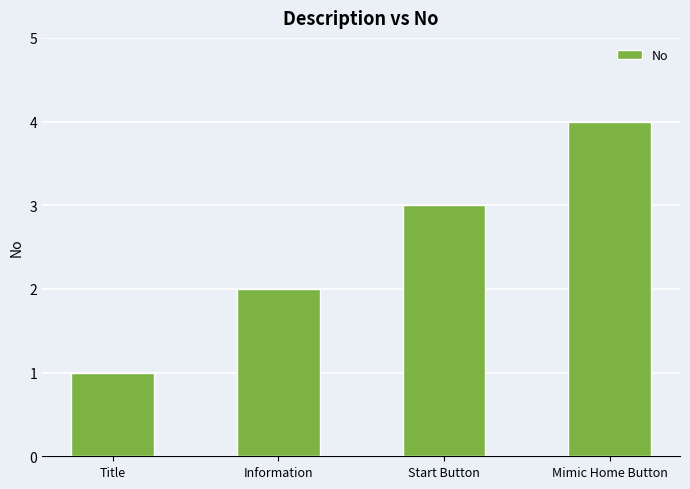

Is it true that the value at Start Button is 5?

False